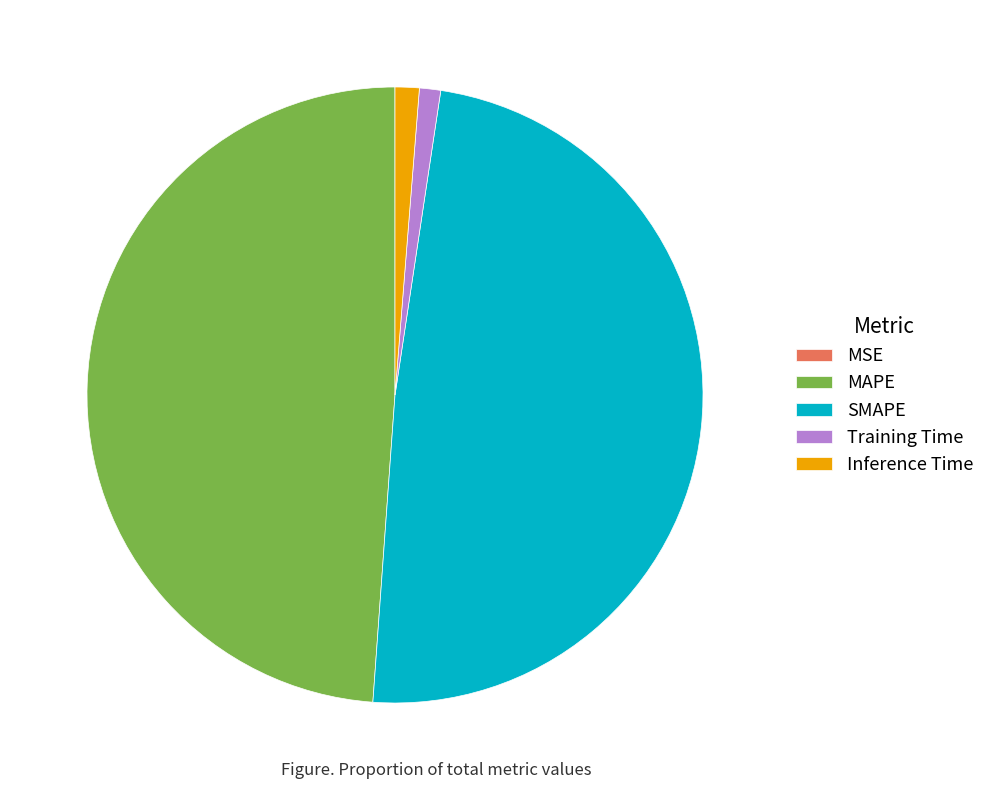

Is there any slice that represents more than half of the pie?

No